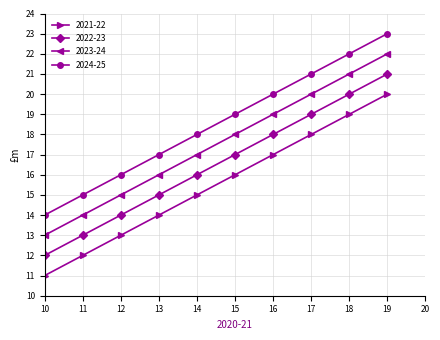

The 2022-23 series shows 21 at 10. True or false?

False